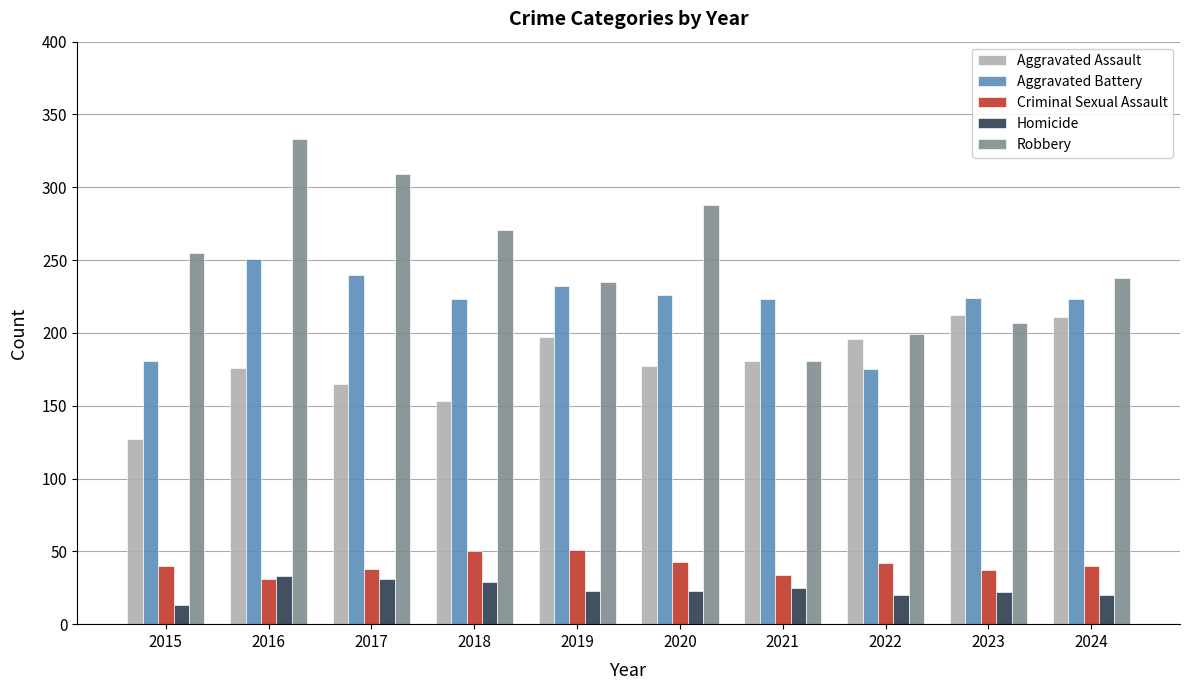

What is the smallest value displayed?

13